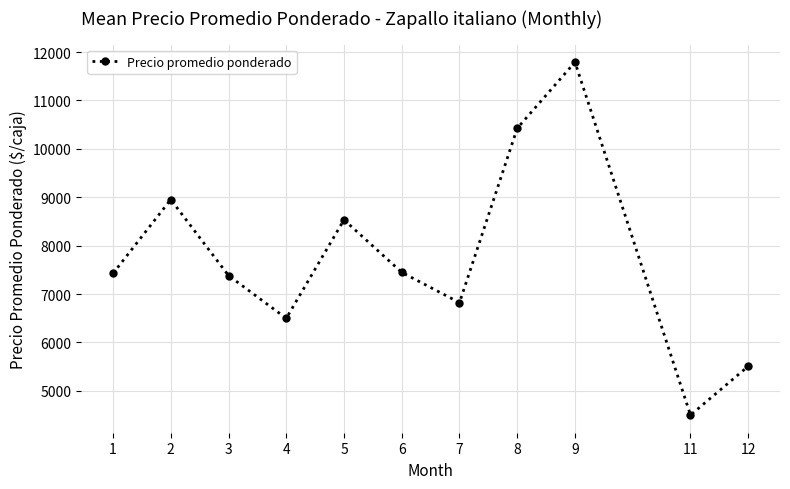

What is the value of the 2nd point from the left?

8952.0